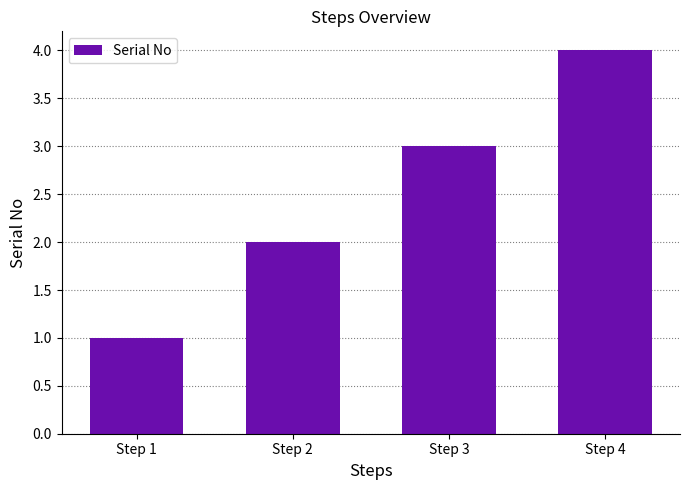

What is the sum of all values?

10